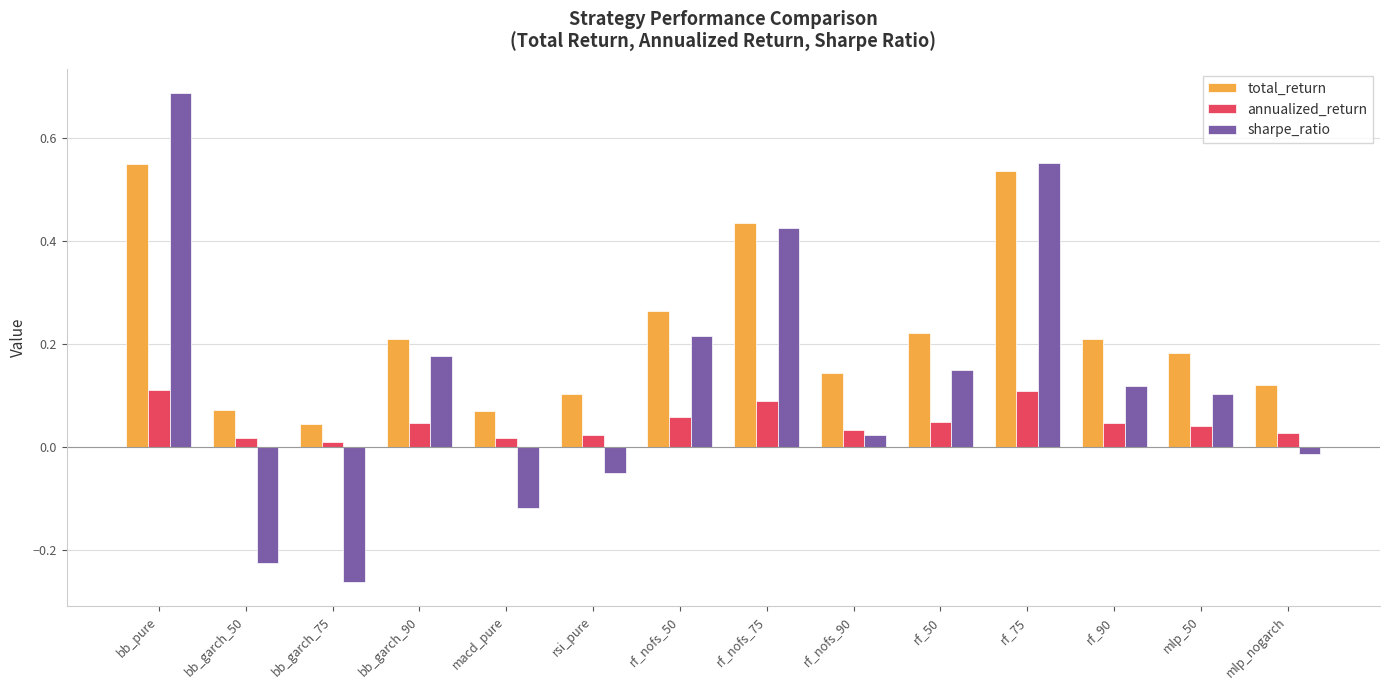

Which series has the largest total across all categories?

total_return